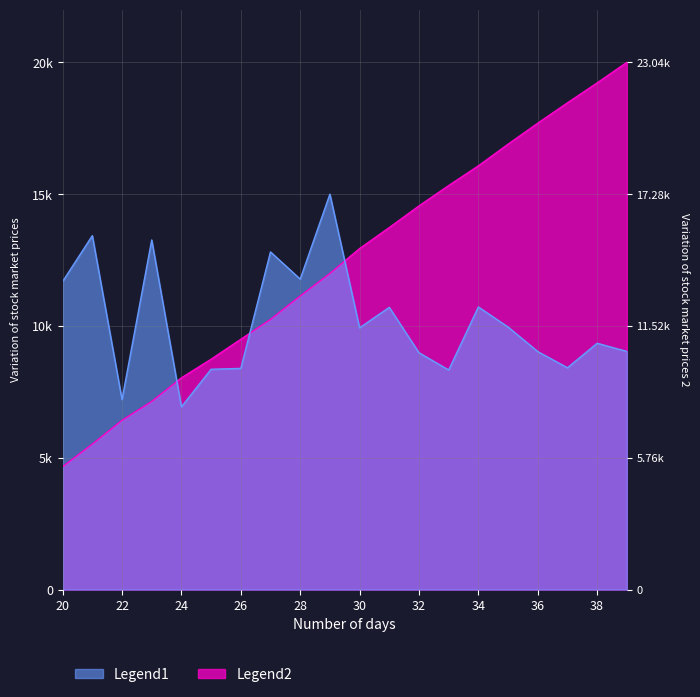

Is it true that Legend1 equals 10.2 at 2?

False